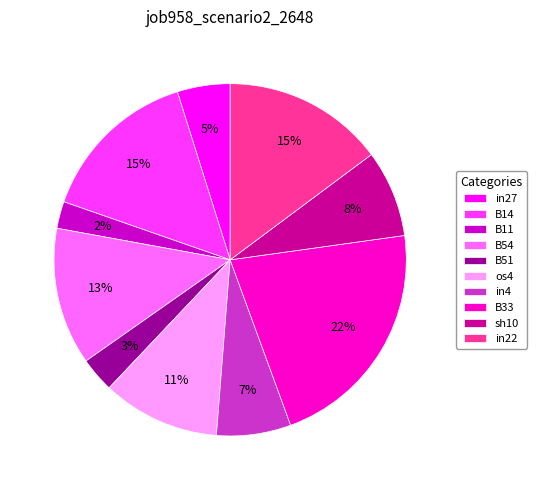

True or false: B11 accounts for 8% of the total.

False